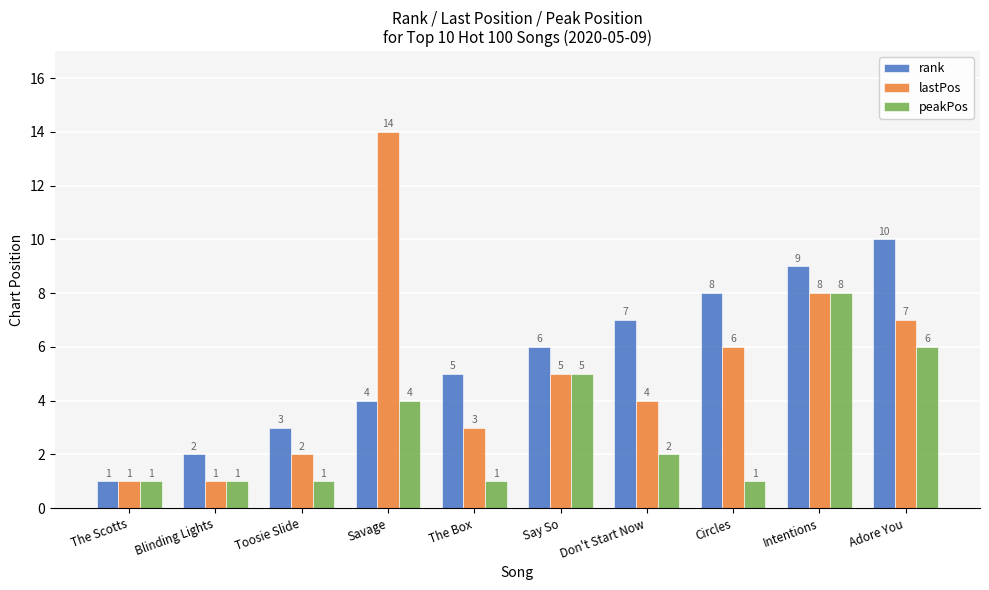

At which label does rank reach its minimum?

The Scotts